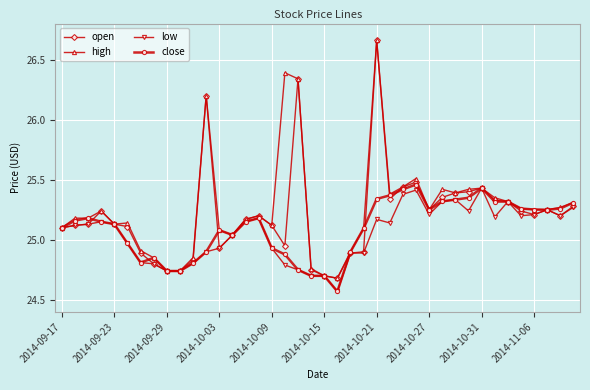

How many lines are shown in the chart?

4